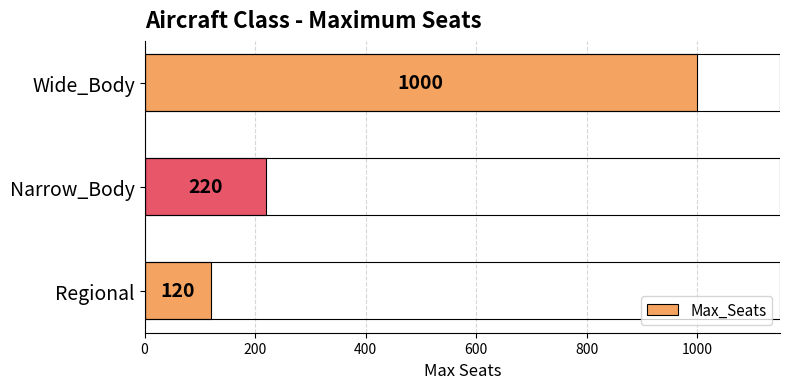

Where is the data nearest to the value 560?

Narrow_Body